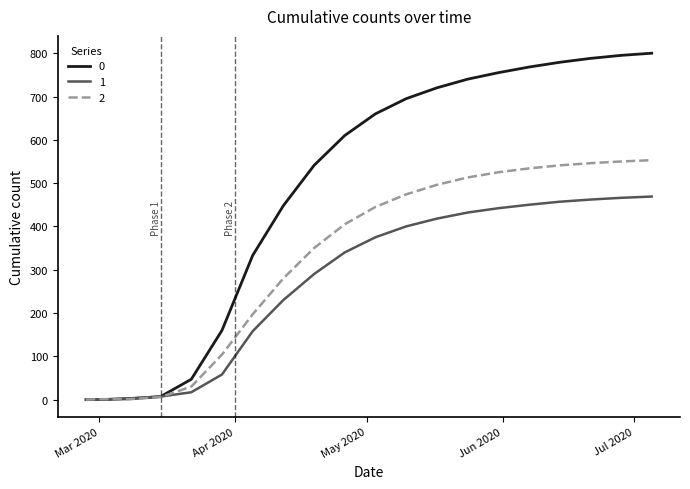

At how many categories does at least one series exceed 298?

14